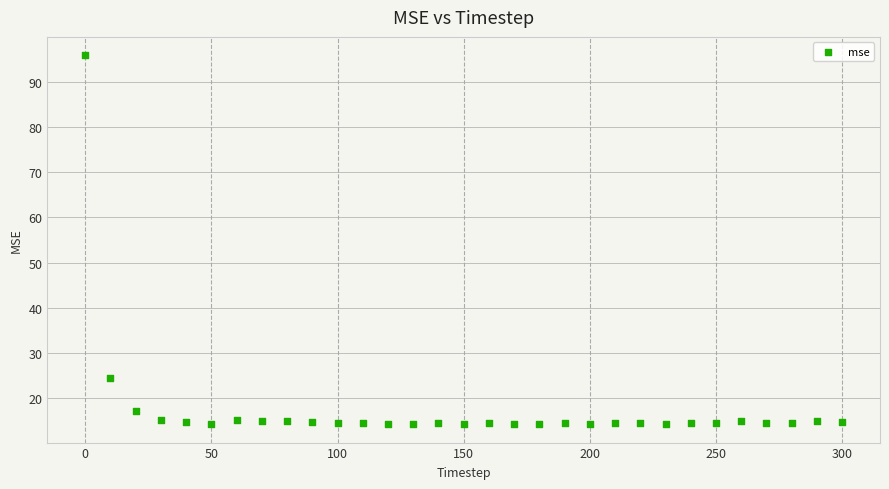

What is the range of X values (max minus min)?

300.0